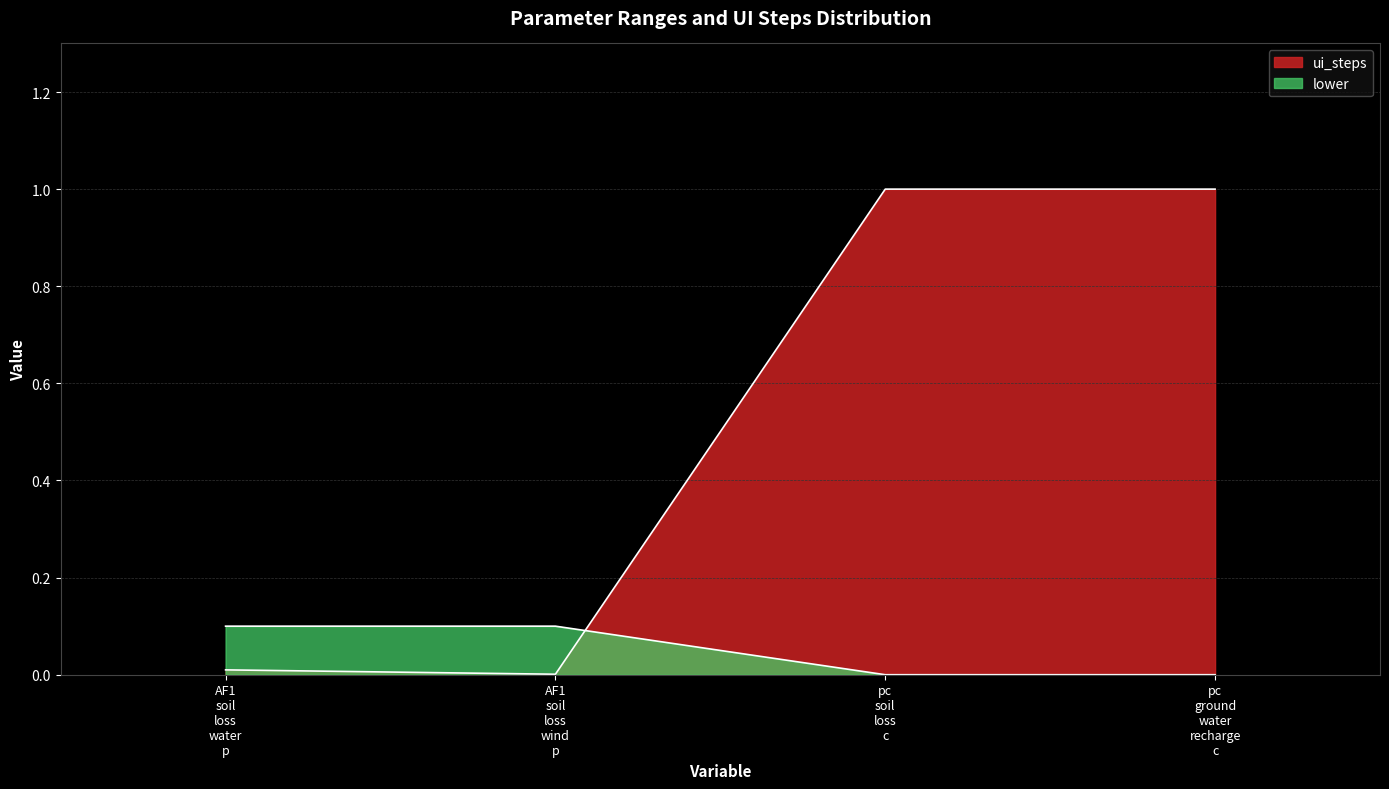

Which category has the highest value in the ui_steps series?

pc soil loss c